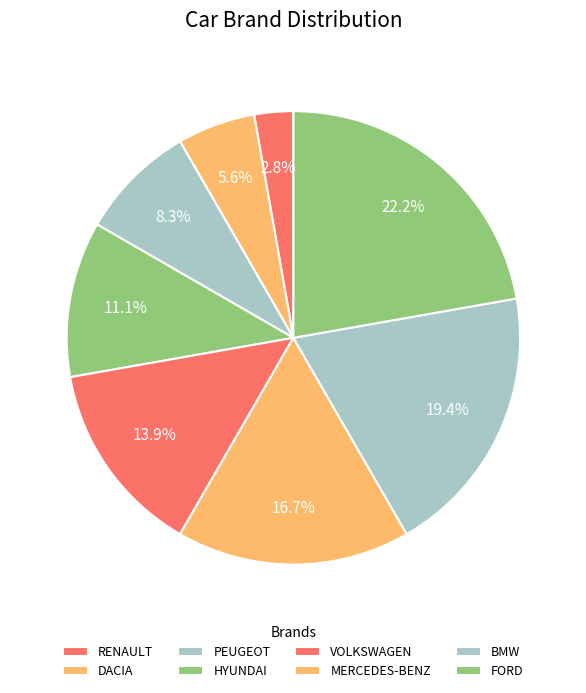

Which has a higher value, PEUGEOT or RENAULT?

PEUGEOT